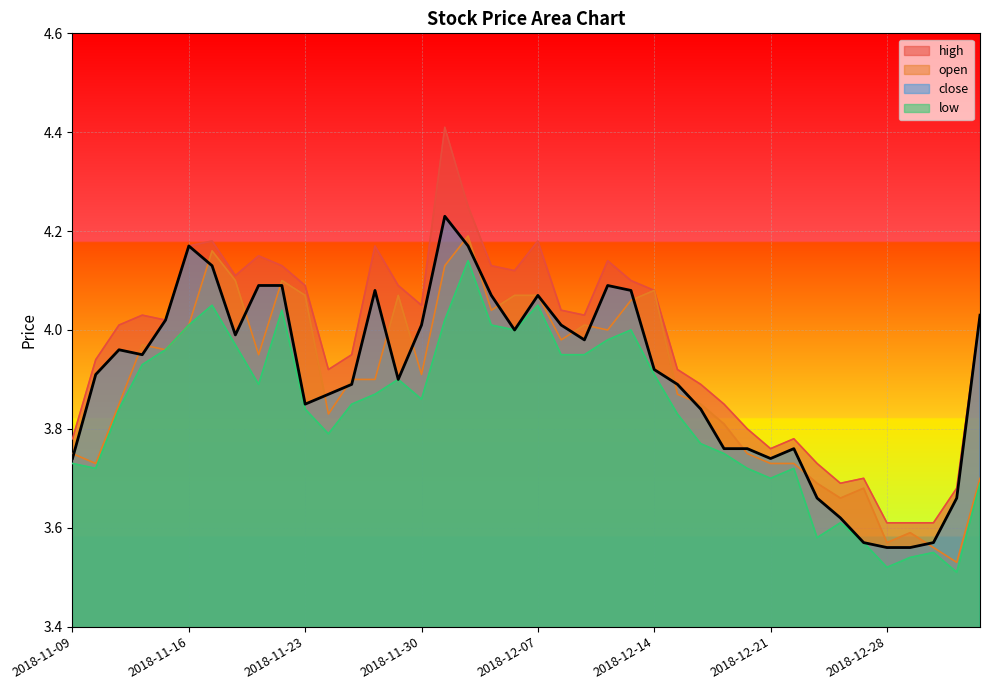

What is the maximum value shown in the chart?

4.4